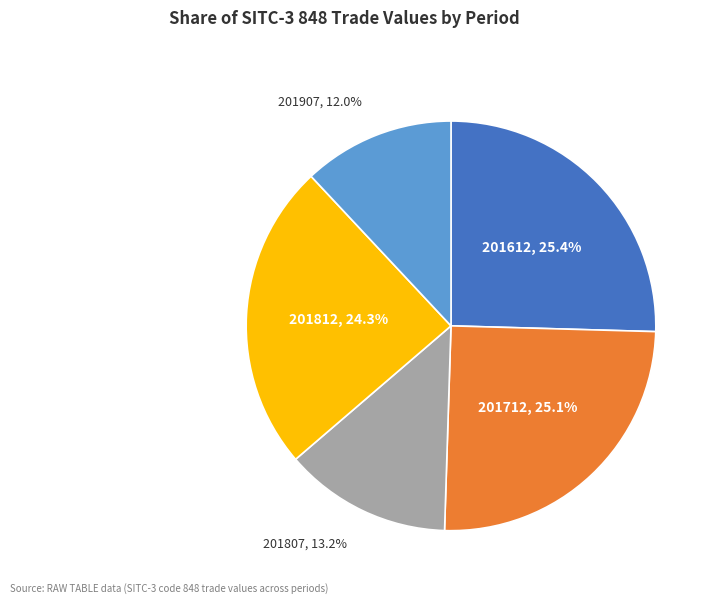

Is there any slice that represents more than half of the pie?

No